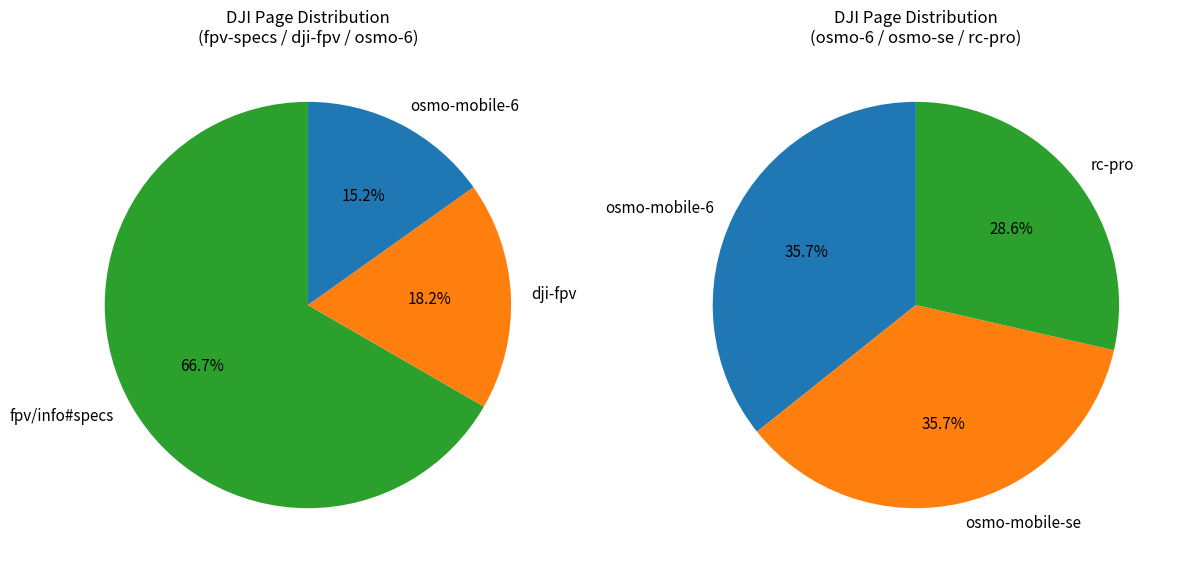

Which category has the biggest portion of the pie?

fpv/info#specs